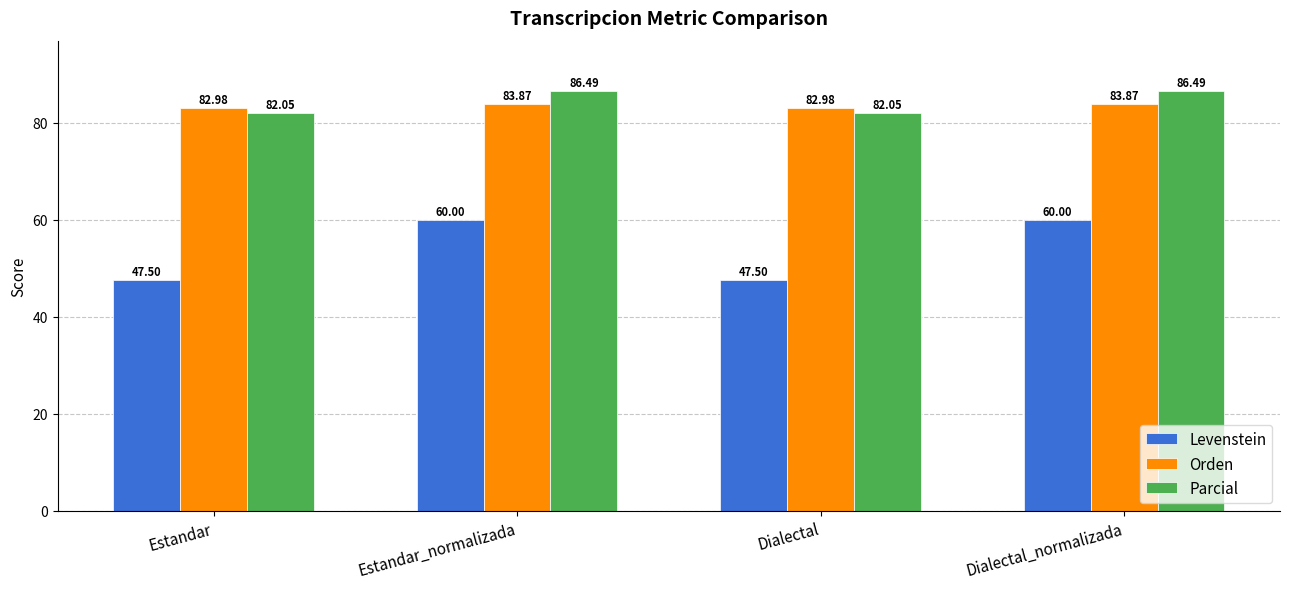

The value of Orden at Estandar_normalizada is 45.2. True or false?

False